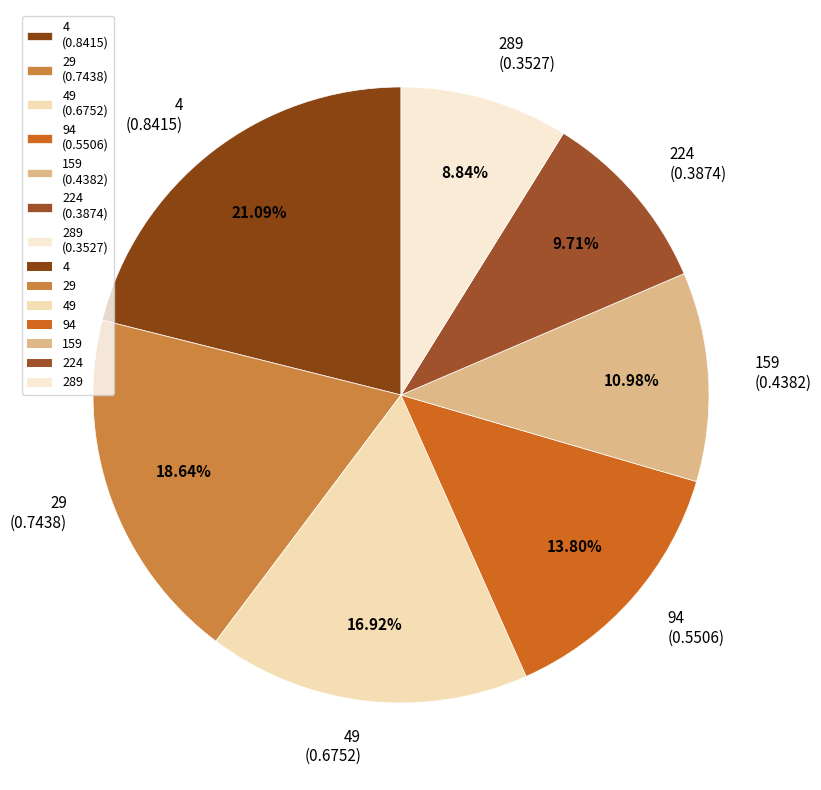

Is there a majority slice in this chart?

No